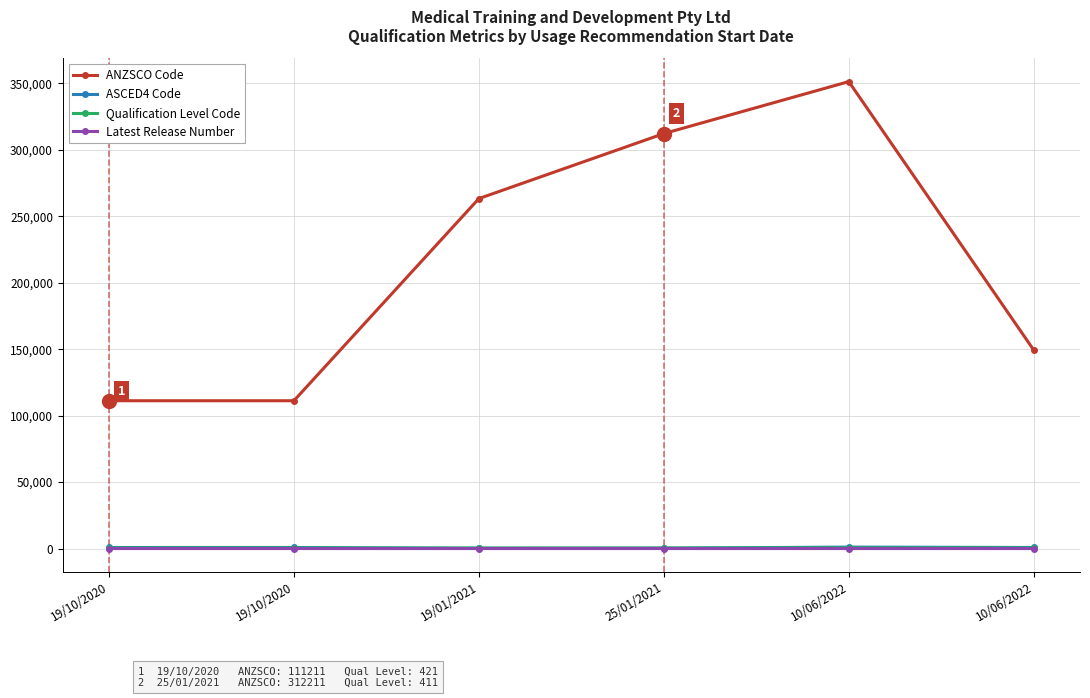

How many lines are shown in the chart?

4